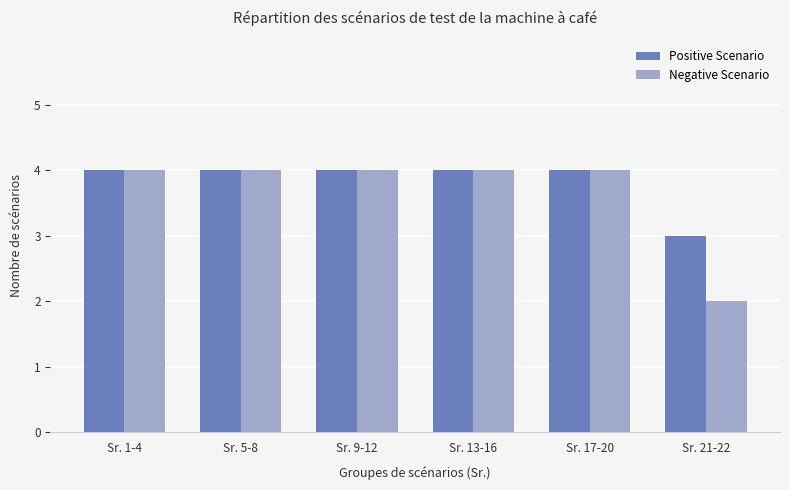

At which label does Negative Scenario reach its minimum?

Sr. 21-22